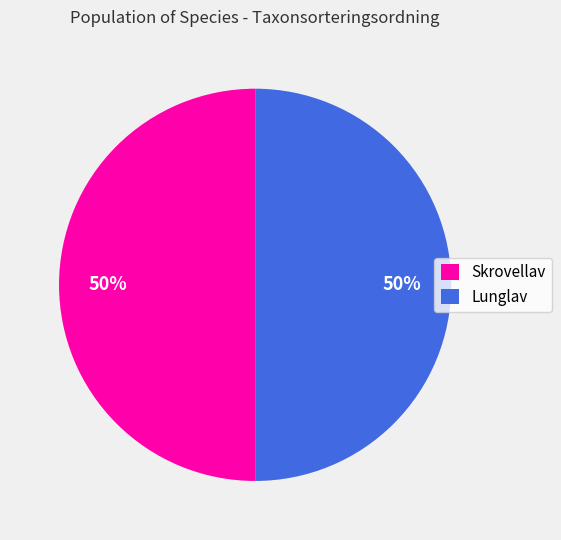

Combined, do Skrovellav and Lunglav account for over 50%?

Yes